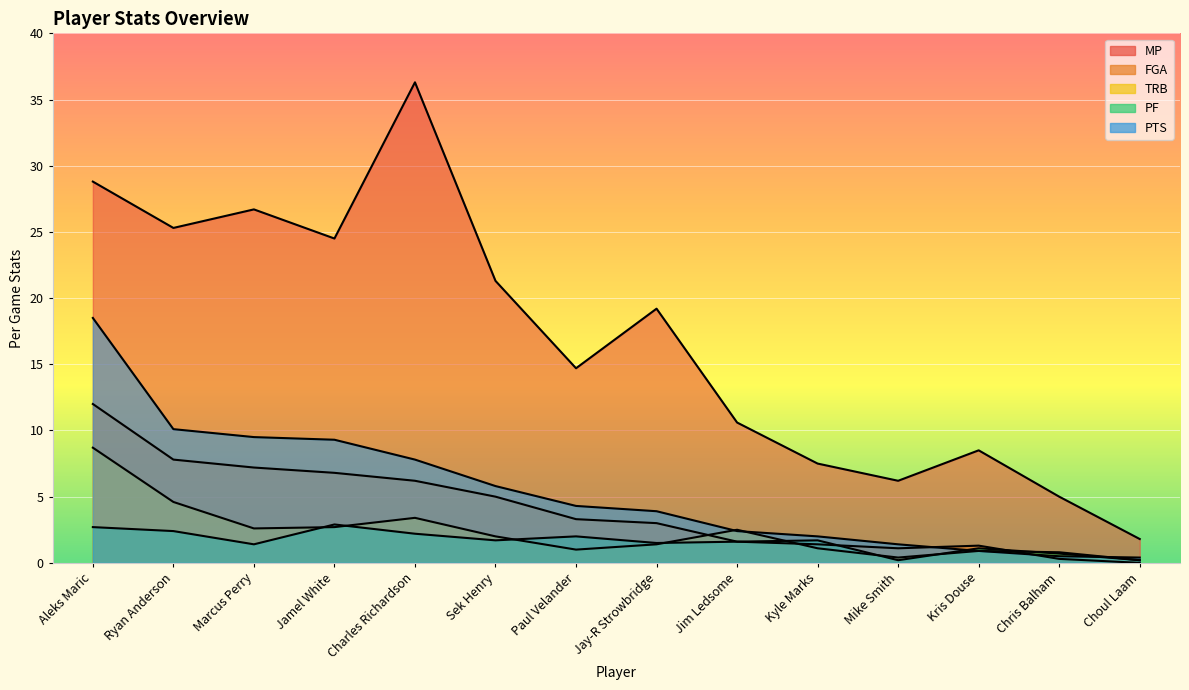

How many lines are shown in the chart?

5